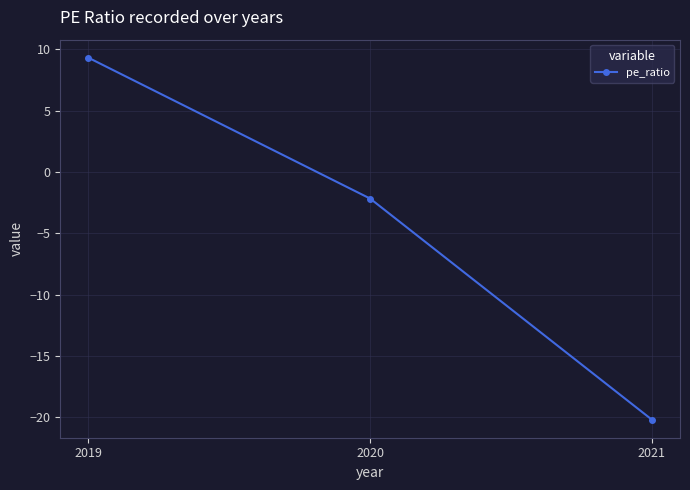

What is the minimum value shown in the chart?

-20.2